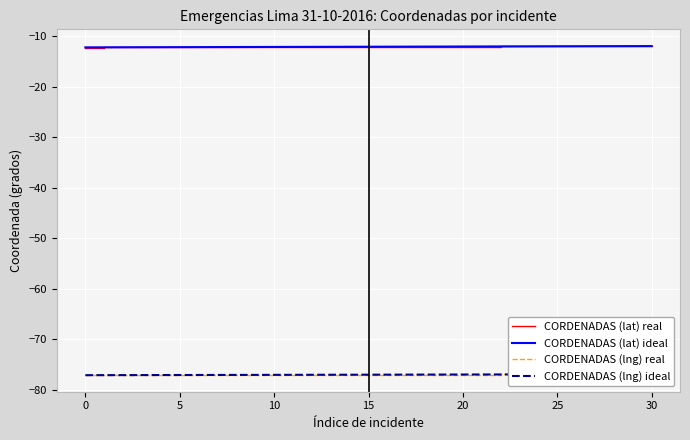

What is the lowest value of the CORDENADAS (lat) ideal series?

-12.2